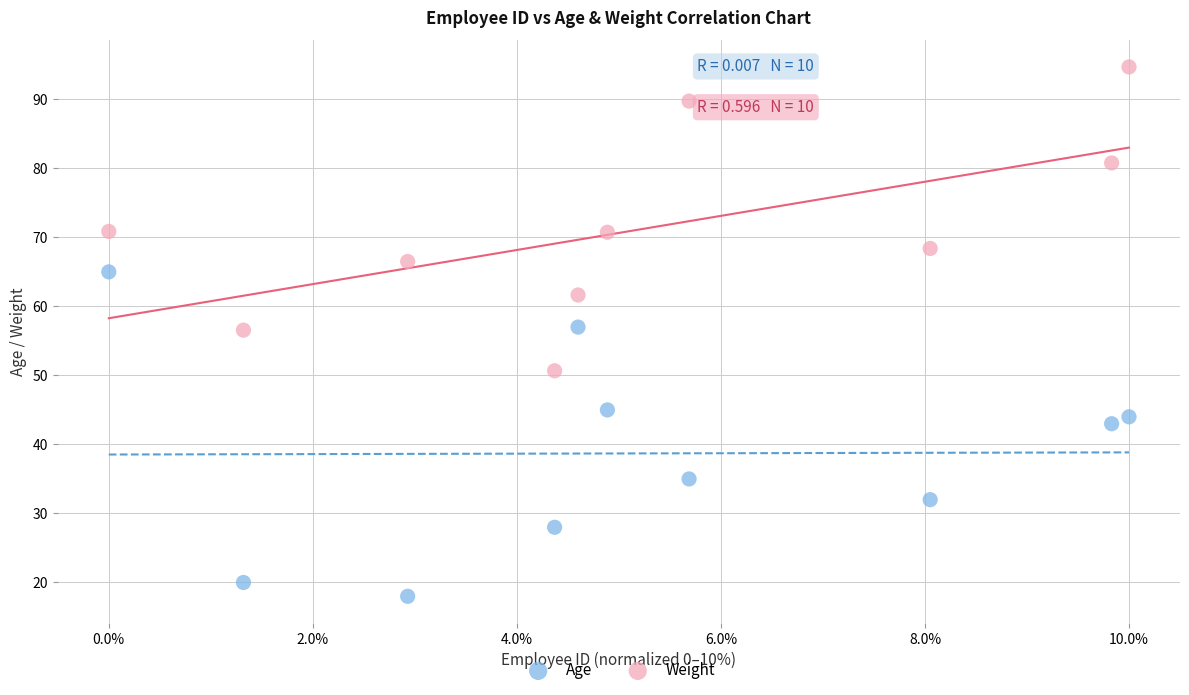

Which series reaches the minimum Y coordinate?

Age